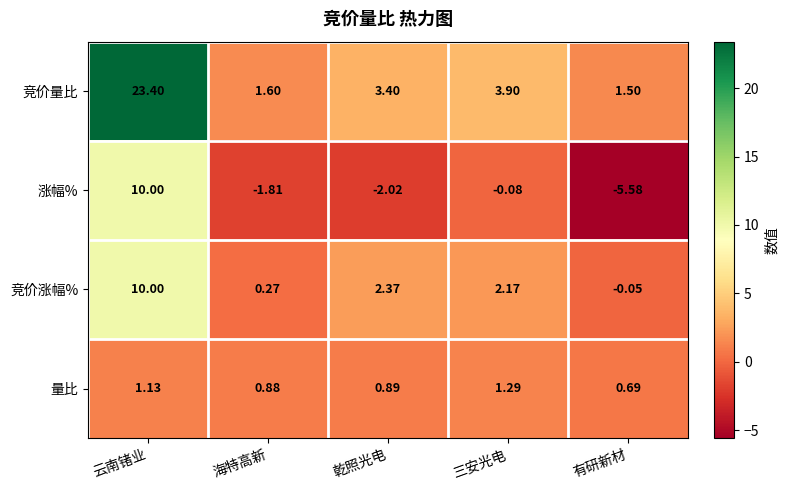

Rank the series at 海特高新 from lowest to highest value.

涨幅%, 竞价涨幅%, 量比, 竞价量比